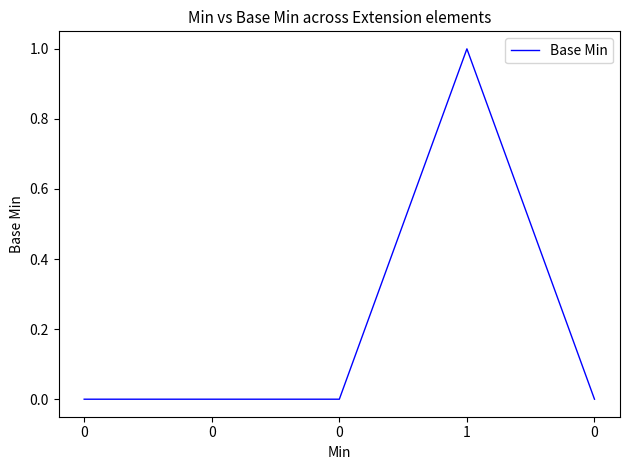

Between 0 and 1, which is larger?

1